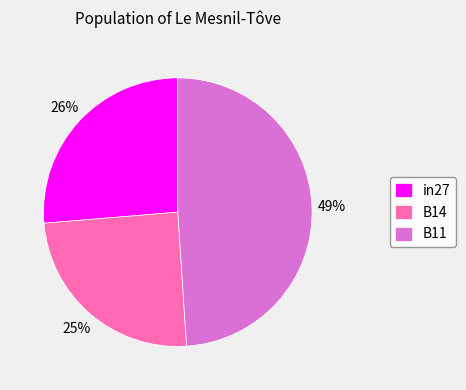

Does in27 represent more than half of the total?

No